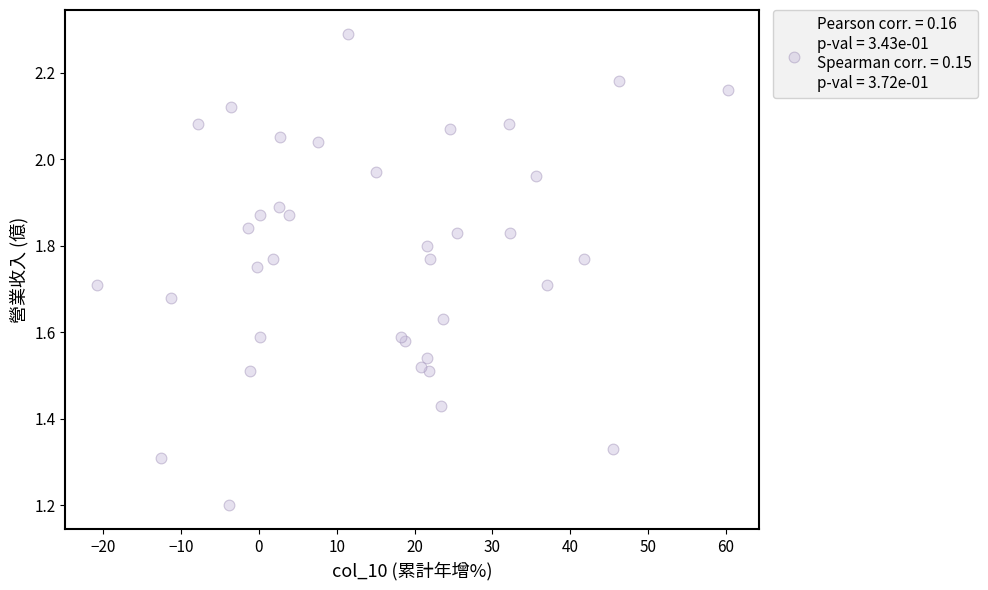

What Y value in the scatter plot is closest to 1?

1.2